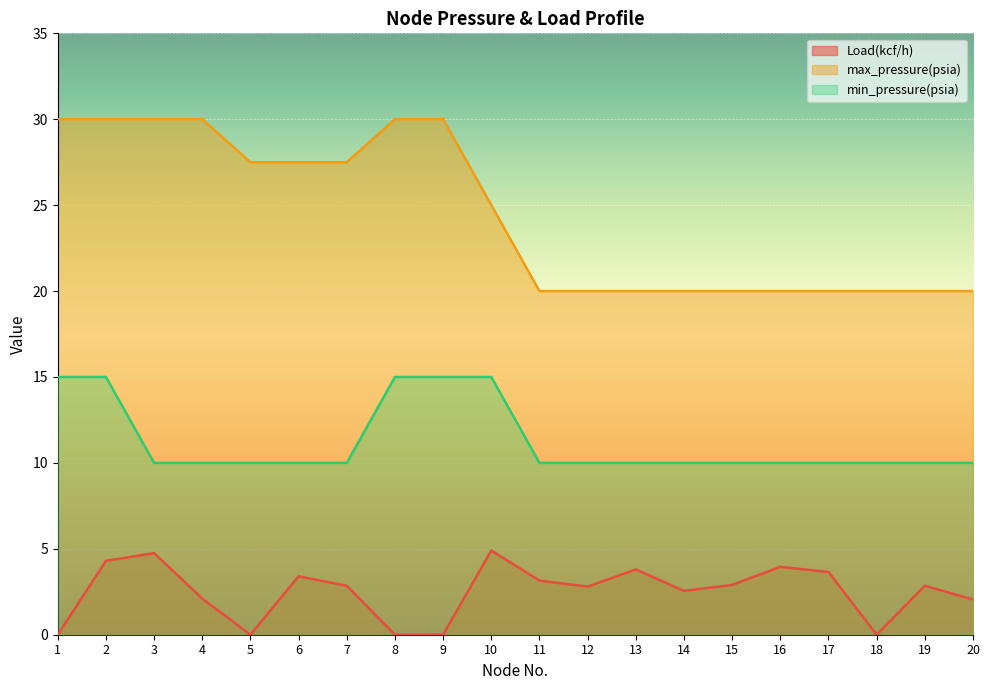

Read the min_pressure(psia) value at 20.

10.0